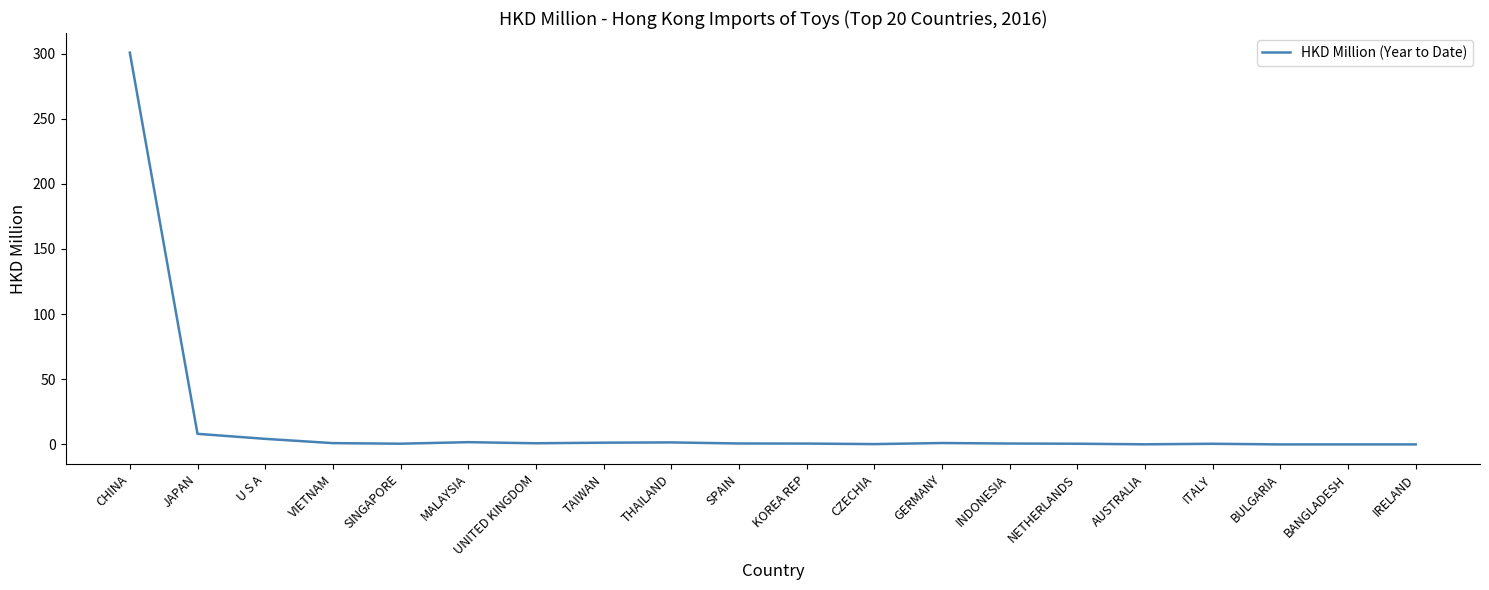

What is the ratio of the value at SPAIN to the value at MALAYSIA?

0.4